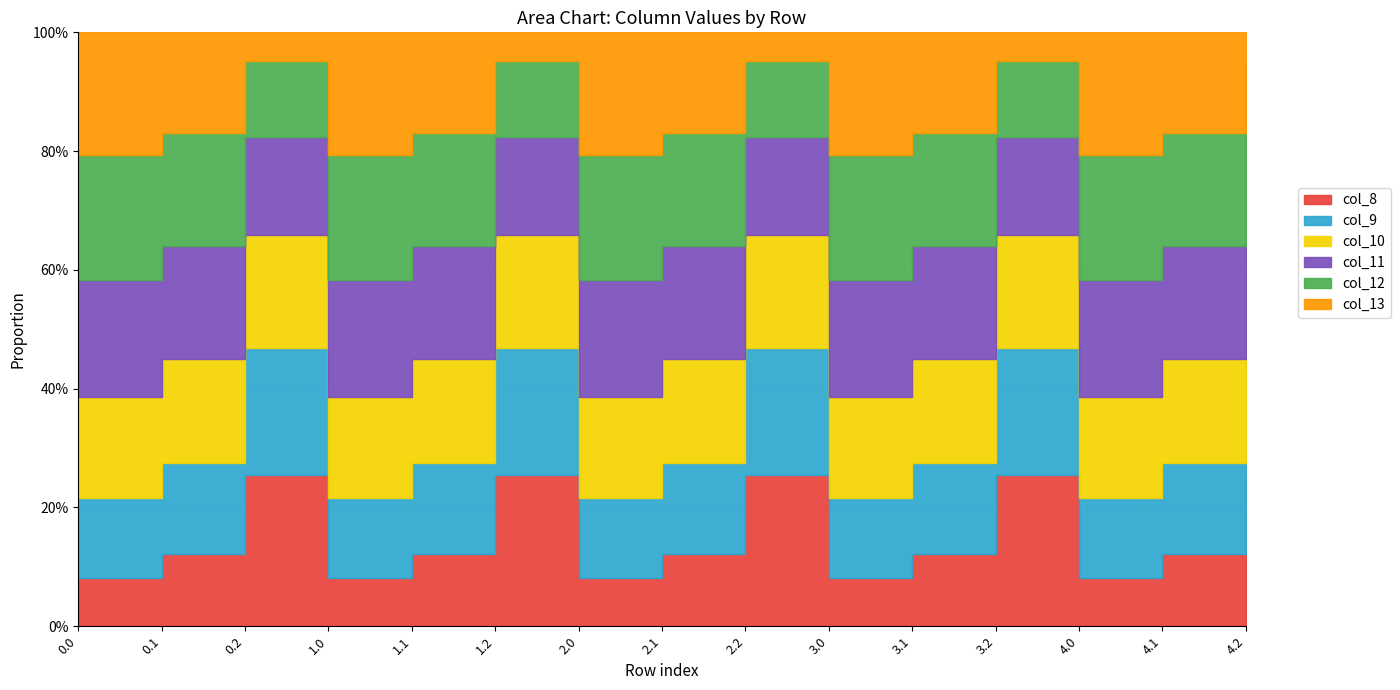

True or false: col_10 has more than 2 points higher than both neighbors.

True